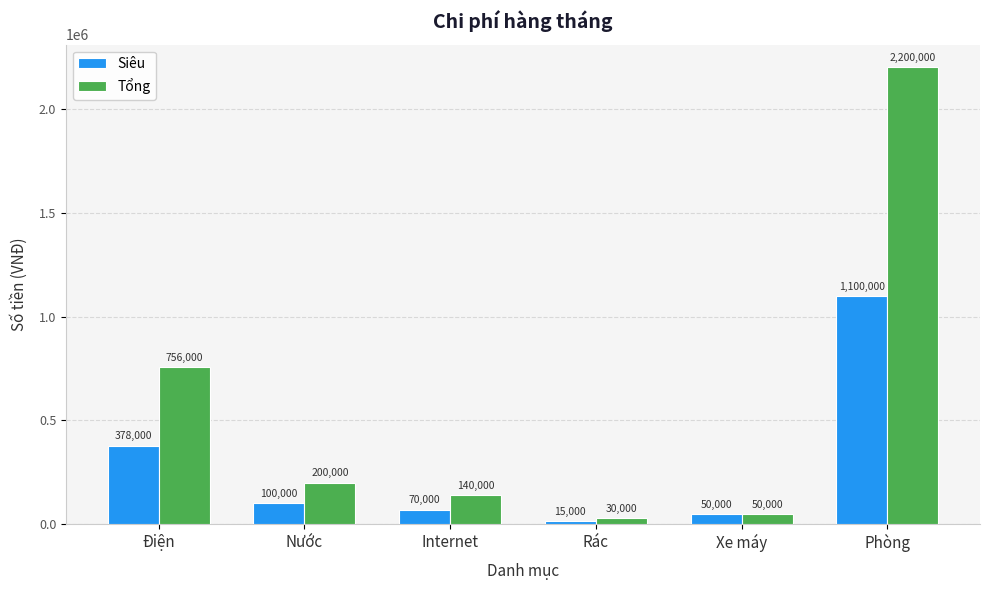

Reading left to right, what are all the values shown in this chart?

Siêu: 378000	100000	70000	15000	50000	1100000
Tổng: 756000	200000	140000	30000	50000	2200000